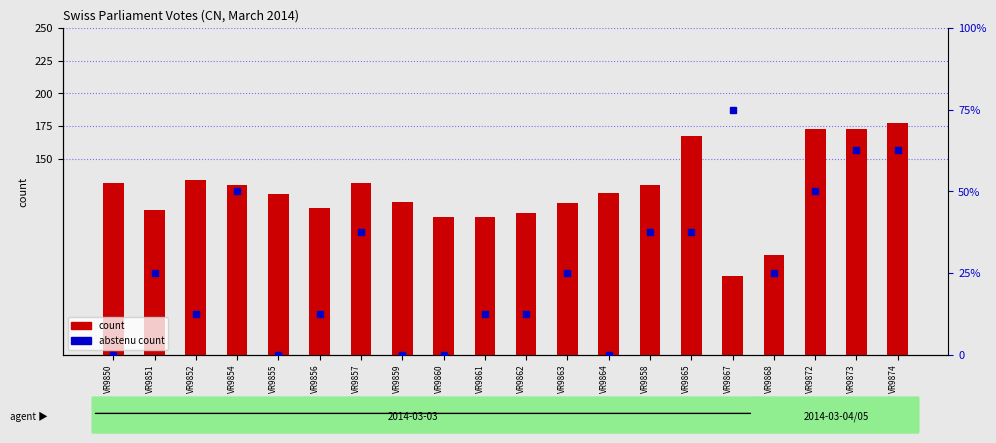

Rank the series by their average value, from highest to lowest.

count, abstenu count